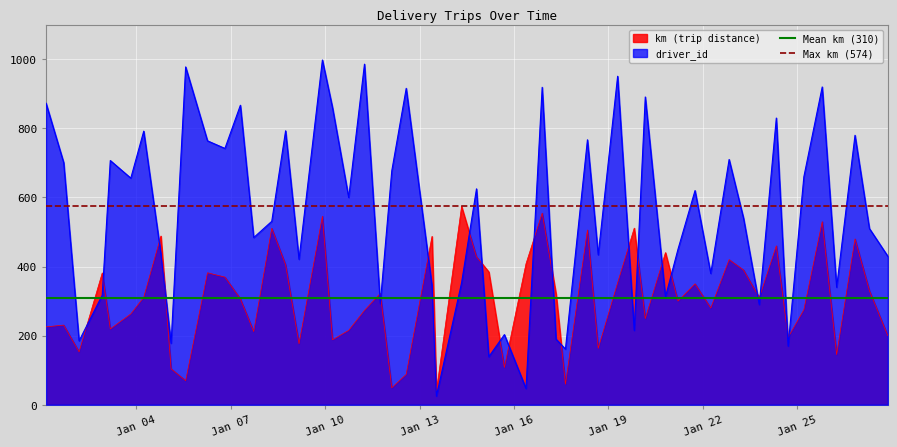

What is the minimum value for km (trip distance)?

39.1